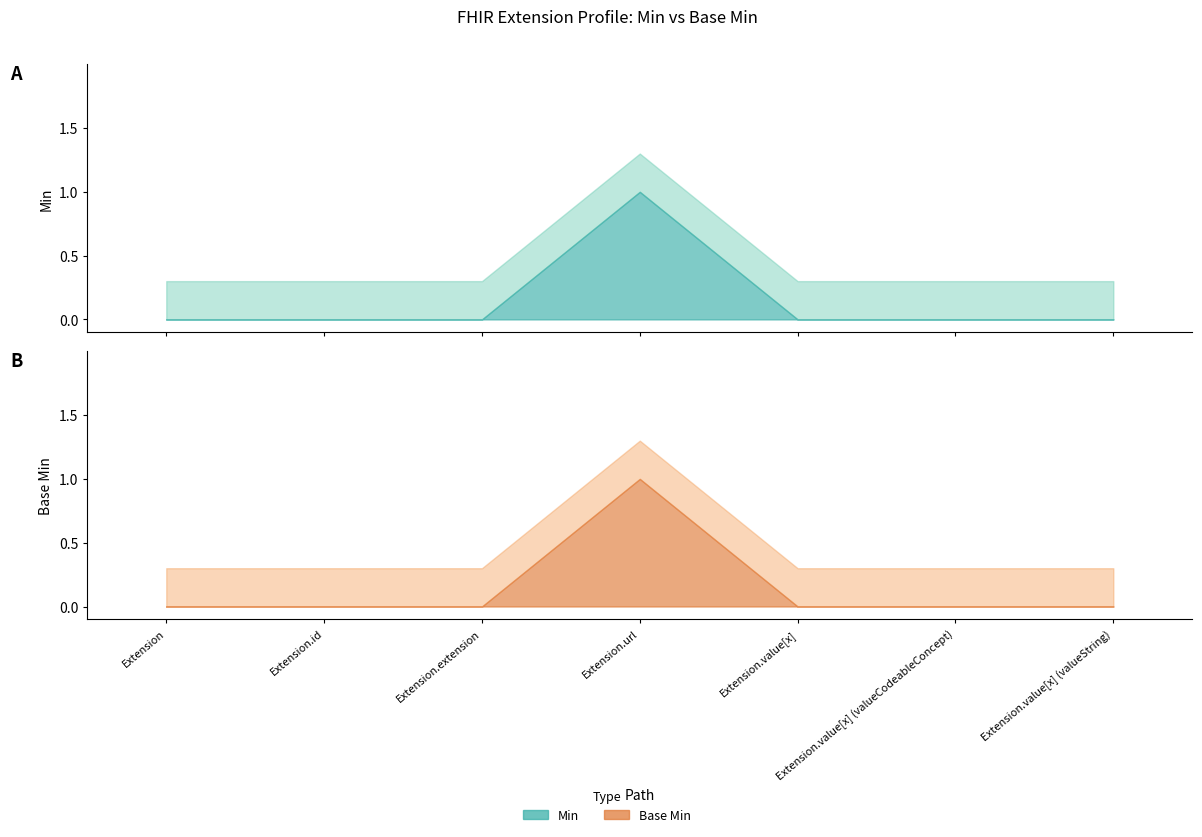

Reading right to left, transcribe all the data shown in this chart.

Min: Extension.value[x] (valueString)=0	Extension.value[x] (valueCodeableConcept)=0	Extension.value[x]=0	Extension.url=1	Extension.extension=0	Extension.id=0	Extension=0
Base Min: Extension.value[x] (valueString)=0	Extension.value[x] (valueCodeableConcept)=0	Extension.value[x]=0	Extension.url=1	Extension.extension=0	Extension.id=0	Extension=0